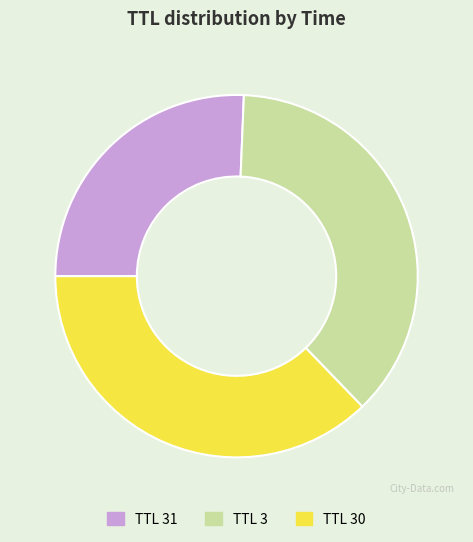

Does any single category account for the majority?

No